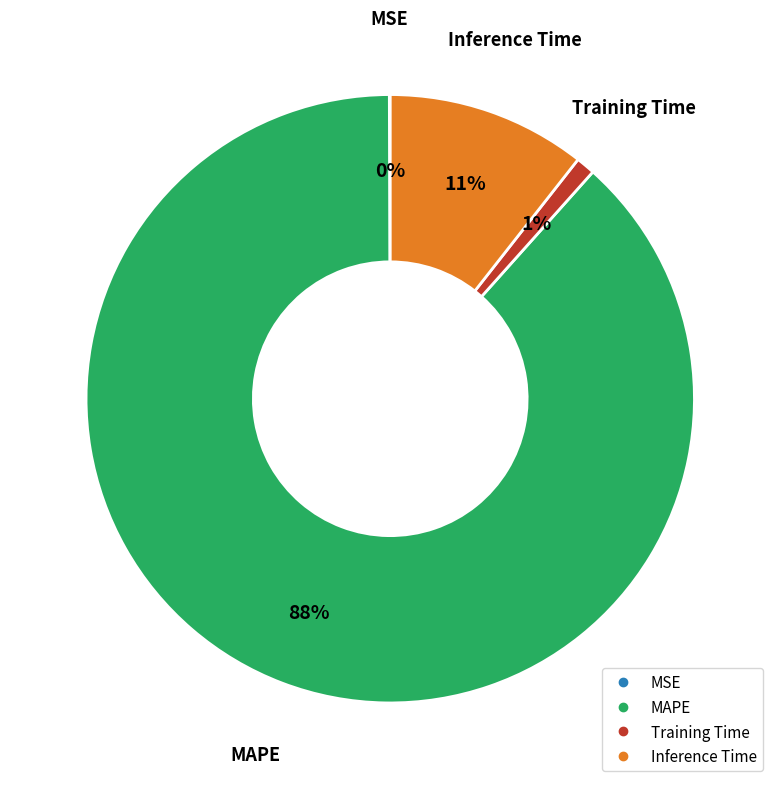

To the nearest percent, what is the combined percentage of Training Time and Inference Time?

12%